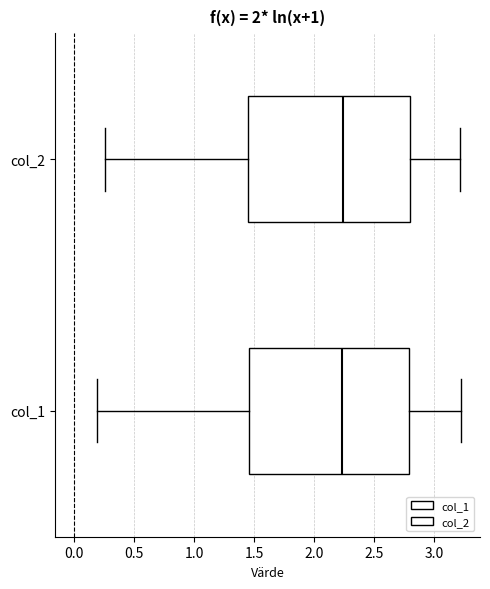

Where does the median line of the box for col_2 sit on the x-axis? The values are not printed on the chart, so give them approximately, as read against the axis.

2.25